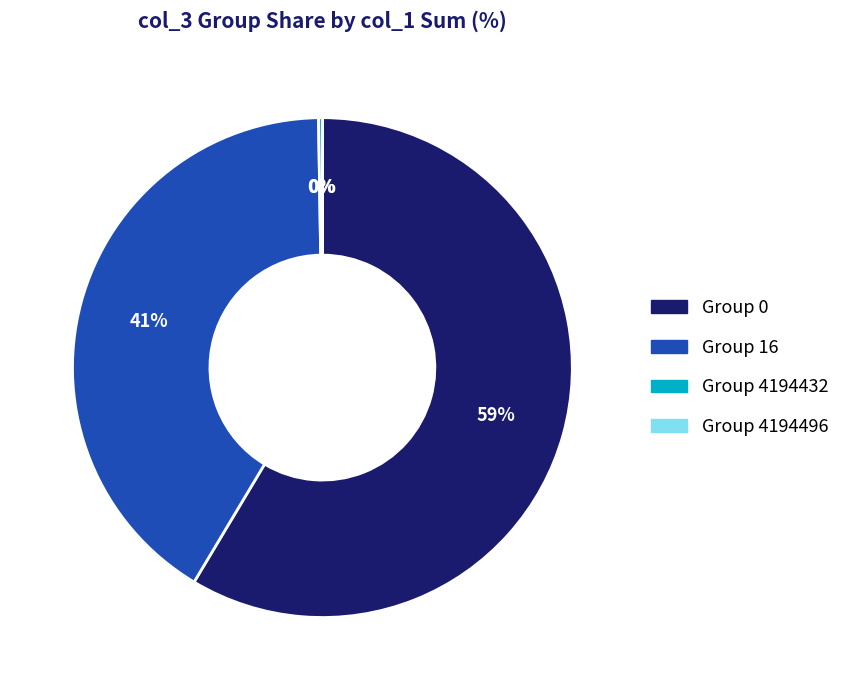

What percentage is the Group 0 slice, to the nearest percent?

59%